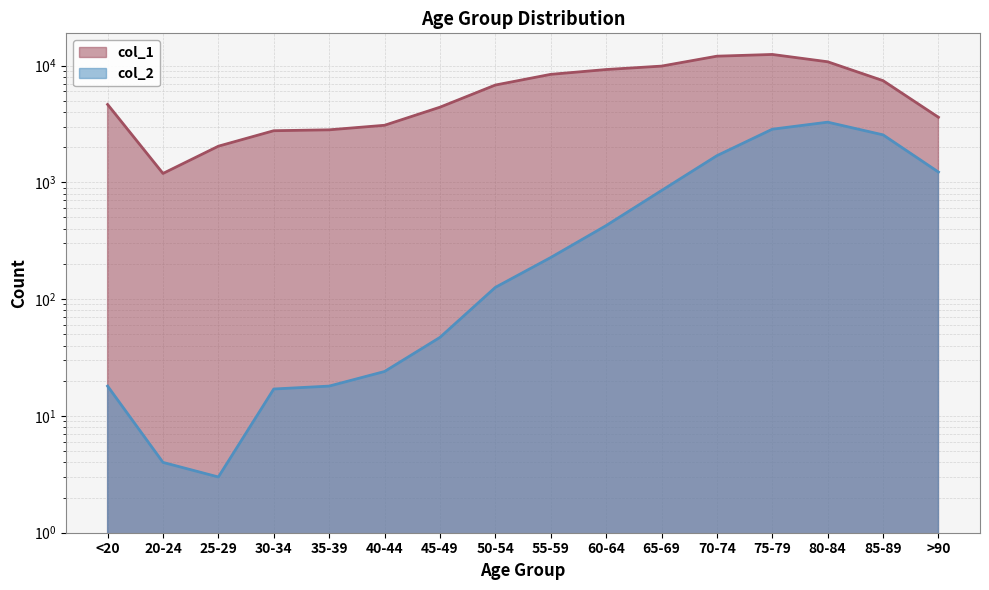

What is the label of the 14th point from the left?

80-84